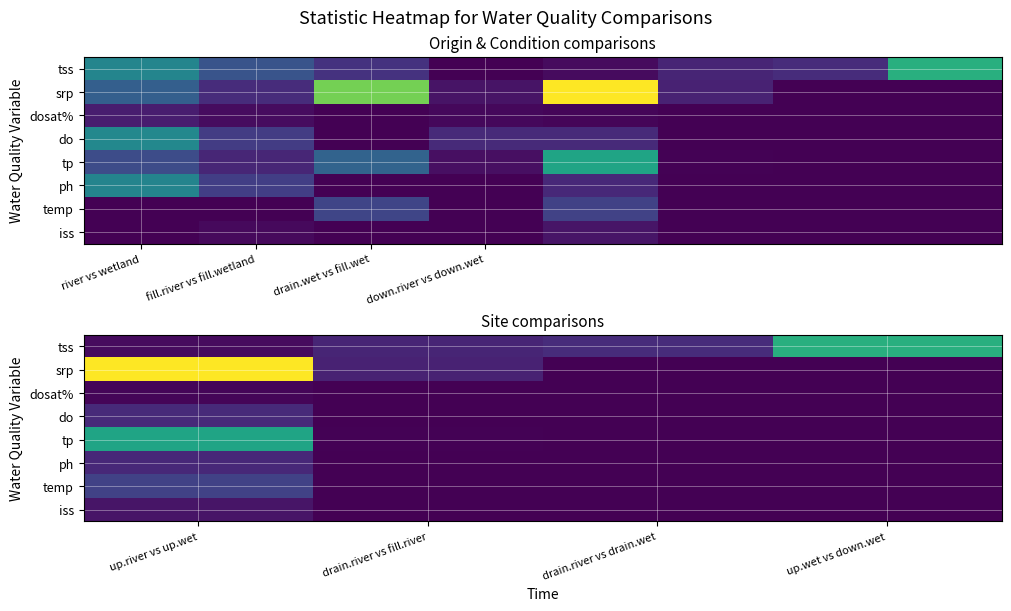

At how many categories does at least one series exceed 19365?

1